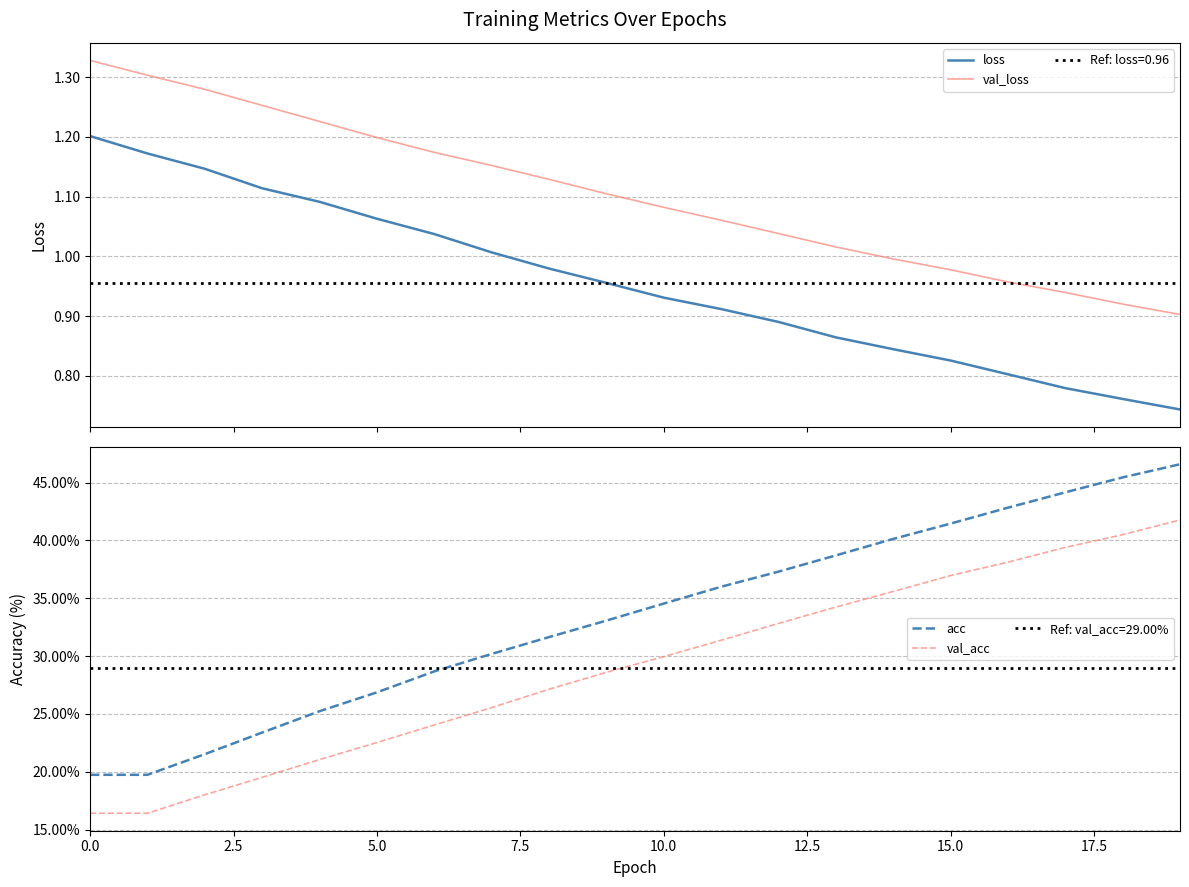

At which category is the sum across all series the highest?

19